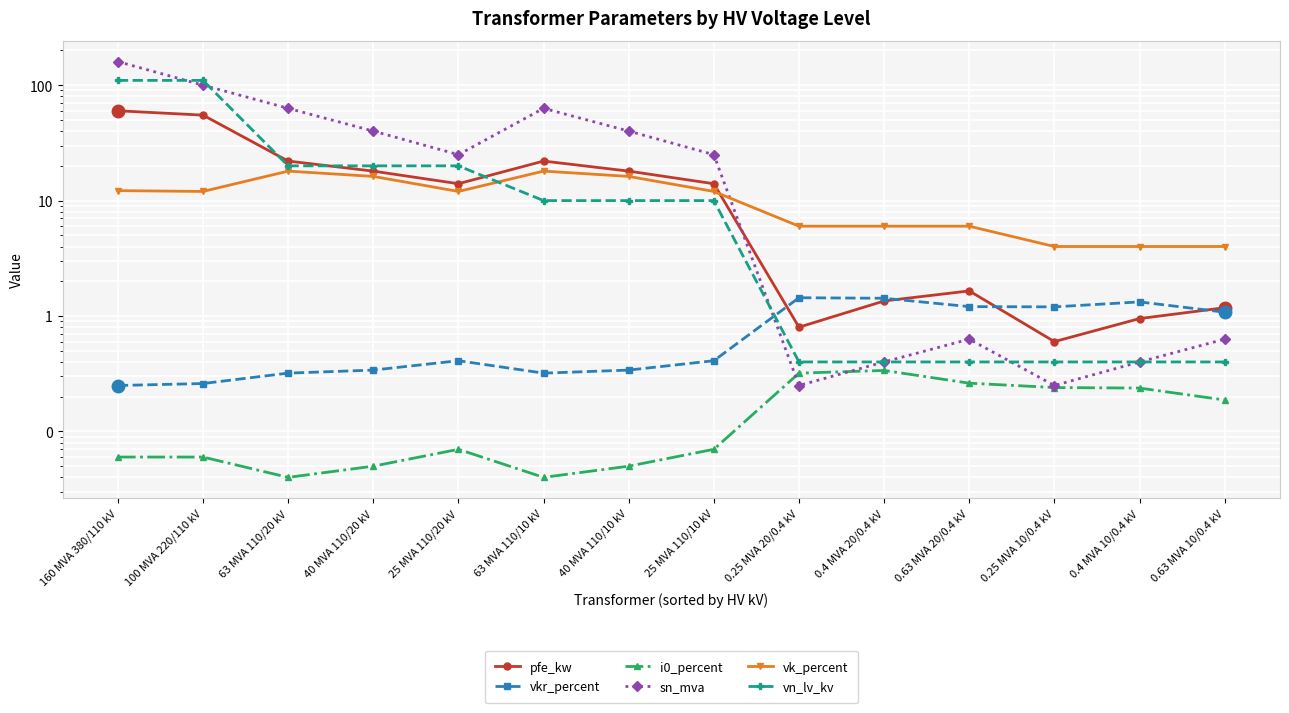

The value of sn_mva at 100 MVA 220/110 kV is 100.0. True or false?

True